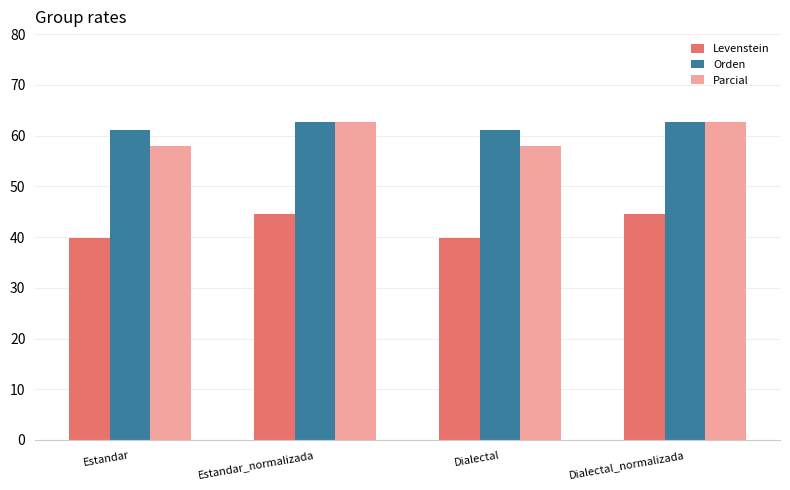

How many groups of bars are there?

4